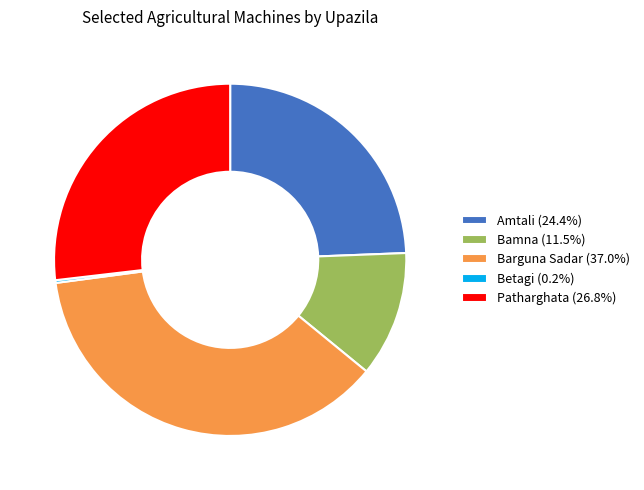

Is there any slice that represents more than half of the pie?

No